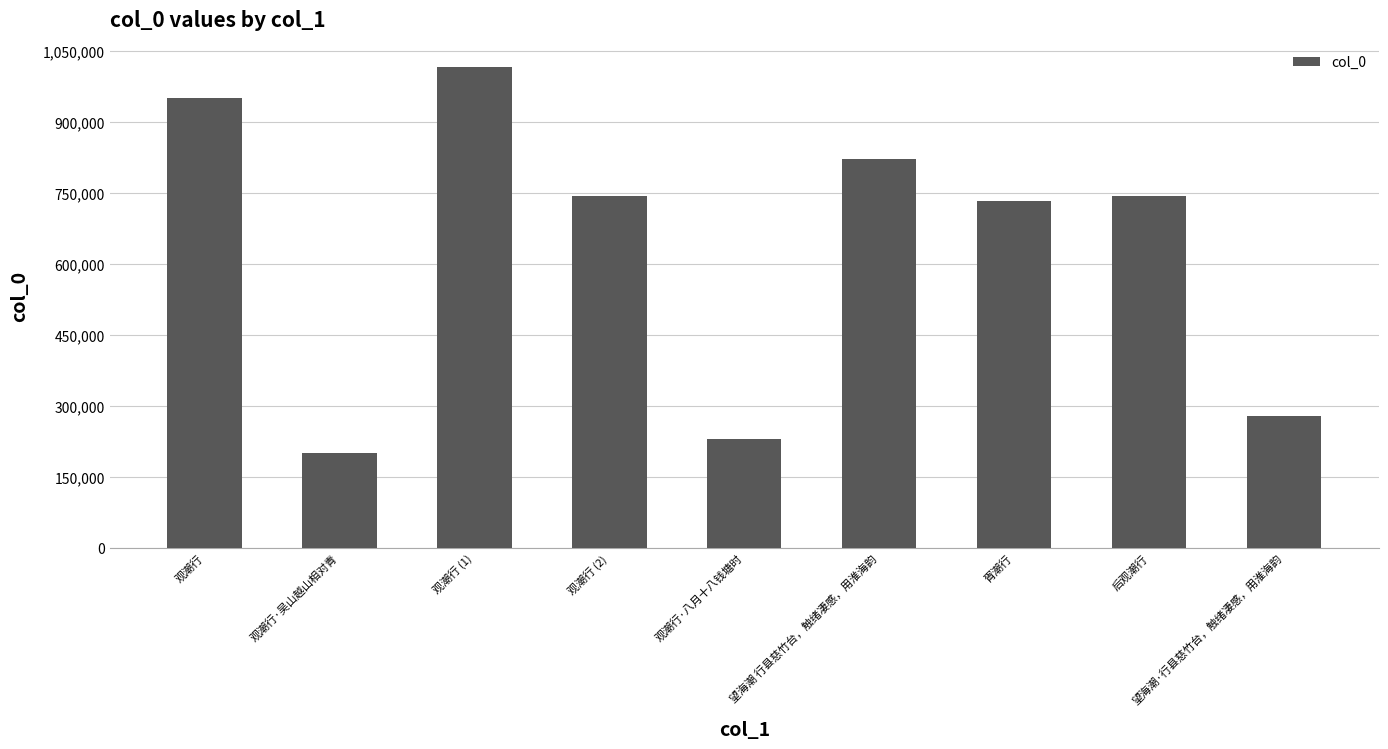

What is the change in value from 观潮行·吴山越山相对青 to 望海潮·行县慈竹台，触绪凄感，用淮海韵?

+78506